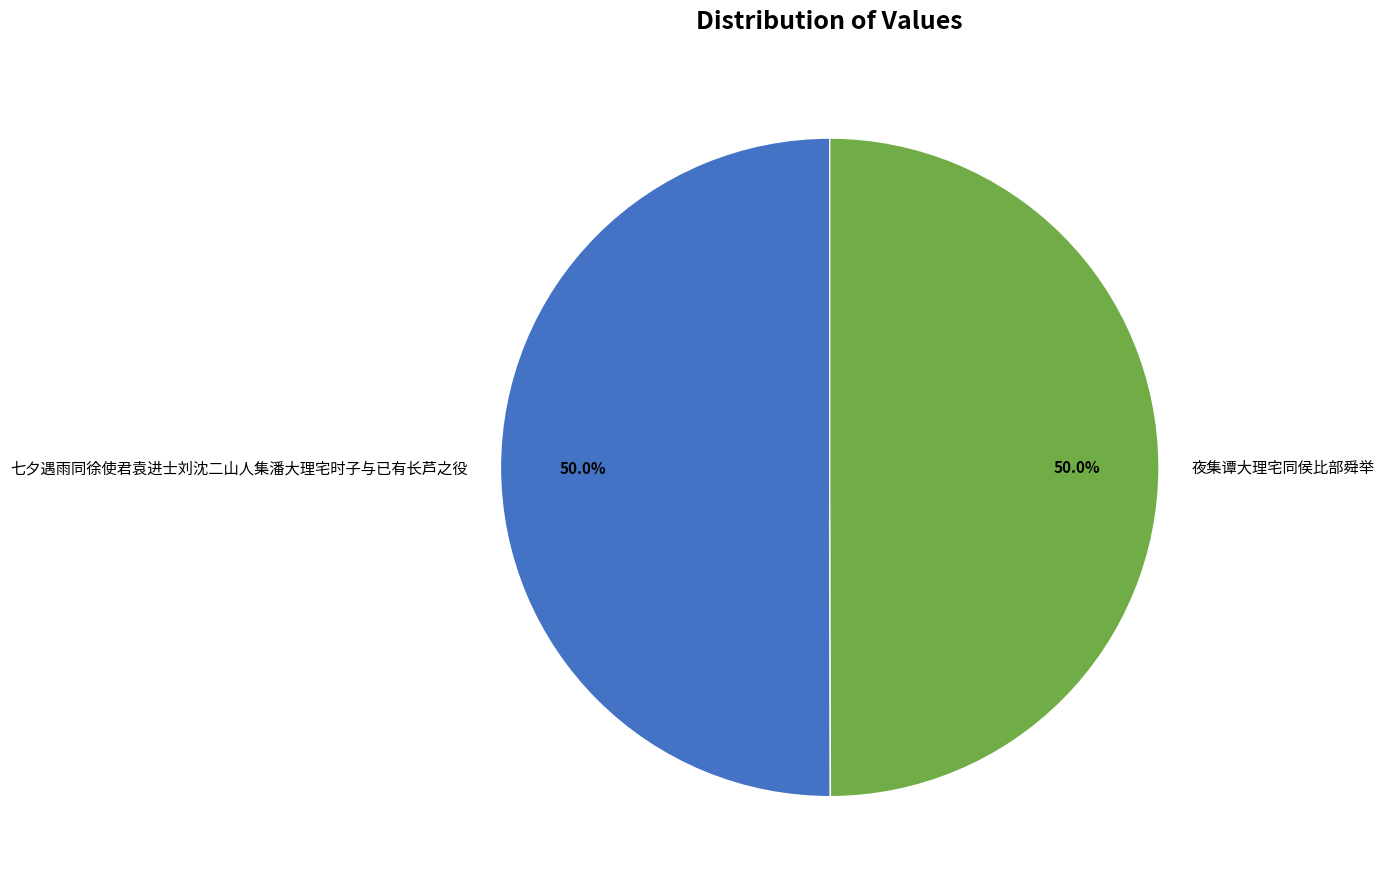

To the nearest percent, what percentage of the pie is 七夕遇雨同徐使君袁进士刘沈二山人集潘大理宅时子与已有长芦之役?

50%